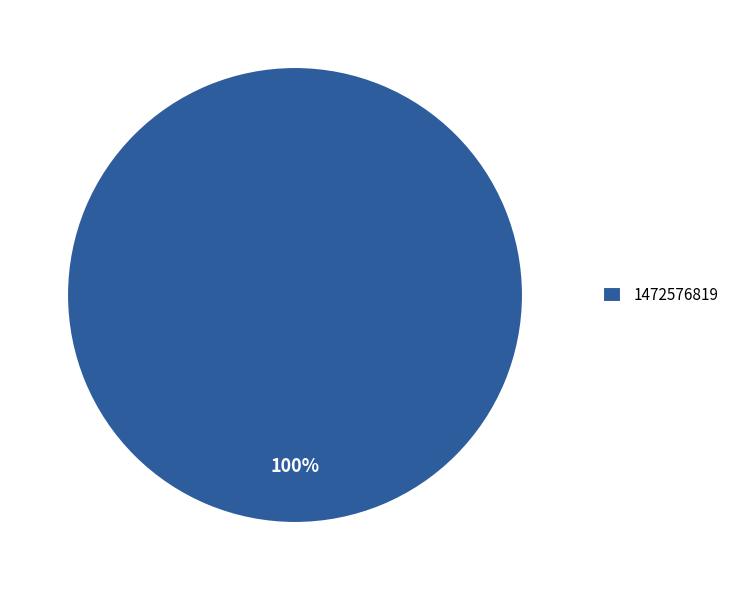

Is there a majority slice in this chart?

Yes